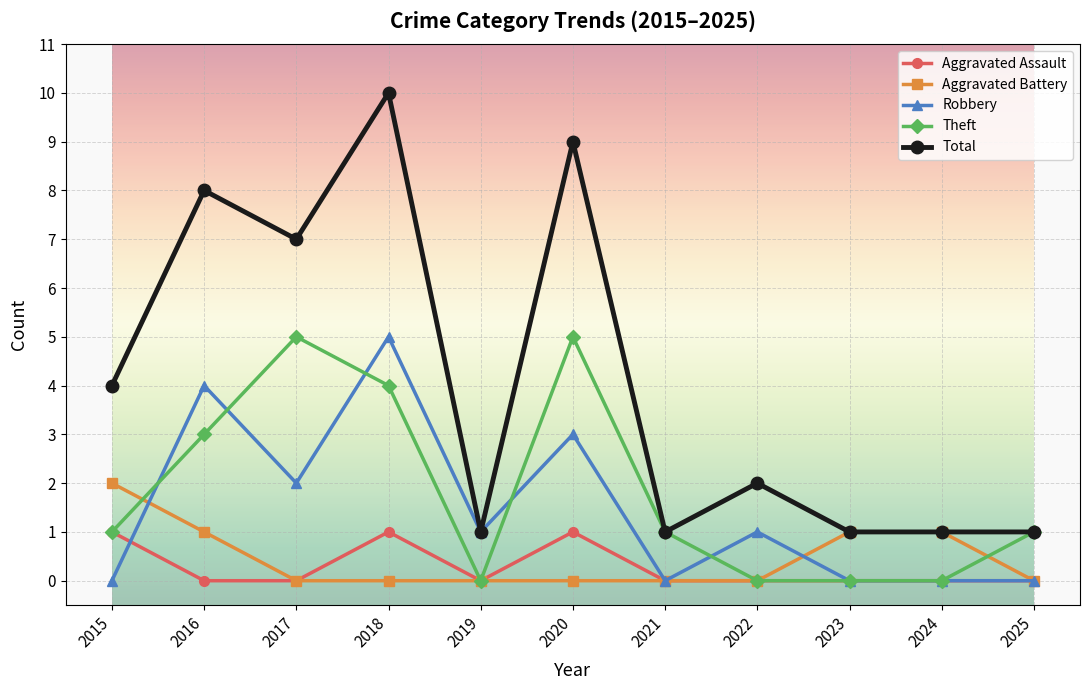

What is the difference between the Robbery values at 2019 and 2015?

1